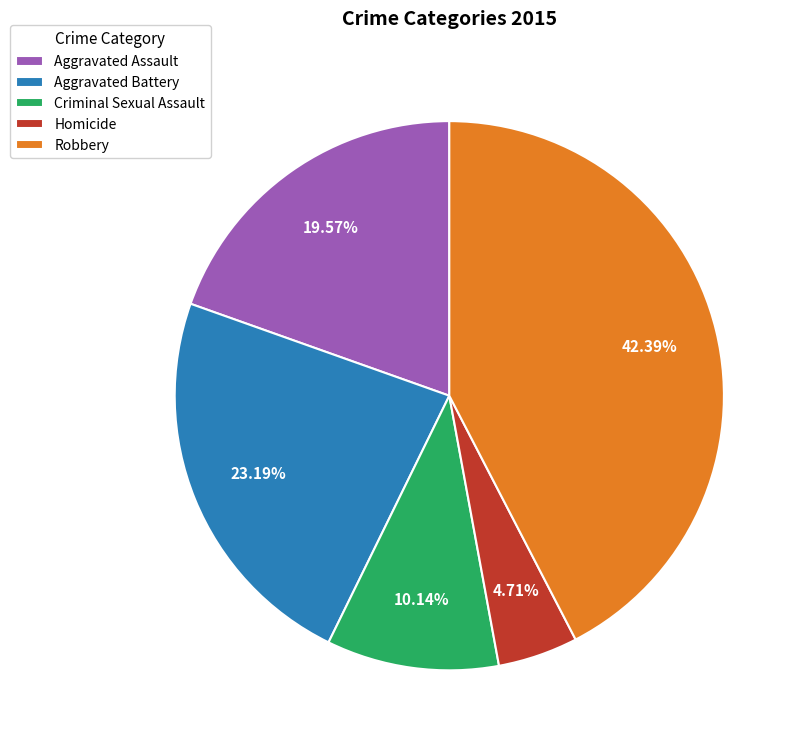

To the nearest percent, what is the combined percentage of Robbery and Criminal Sexual Assault?

53%